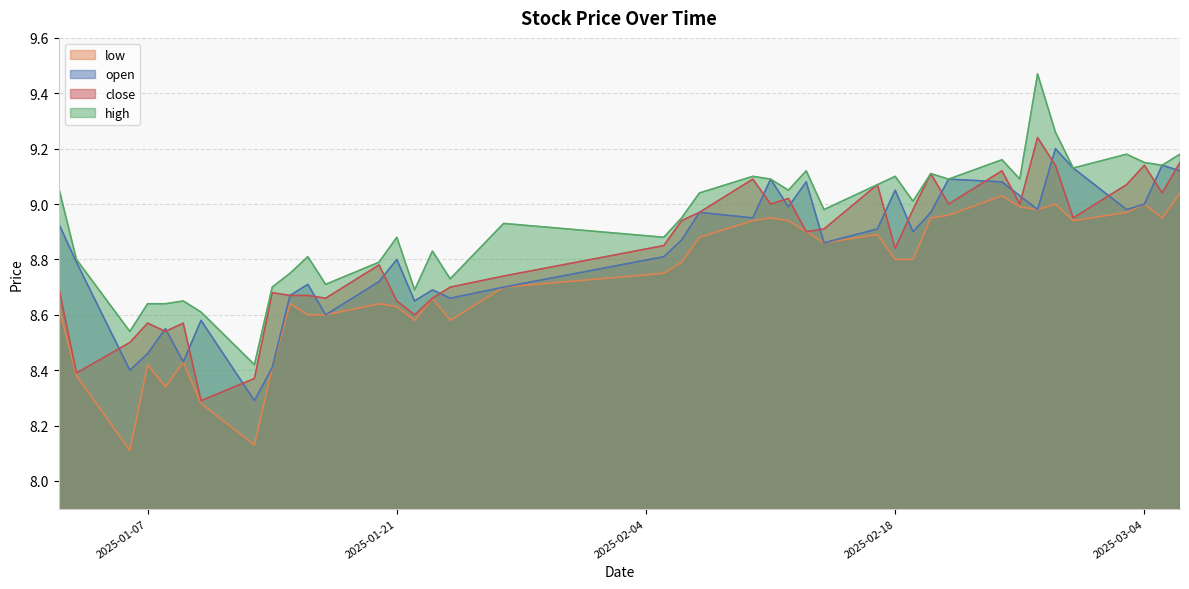

After their last crossing, which series has the higher values: close or open?

close